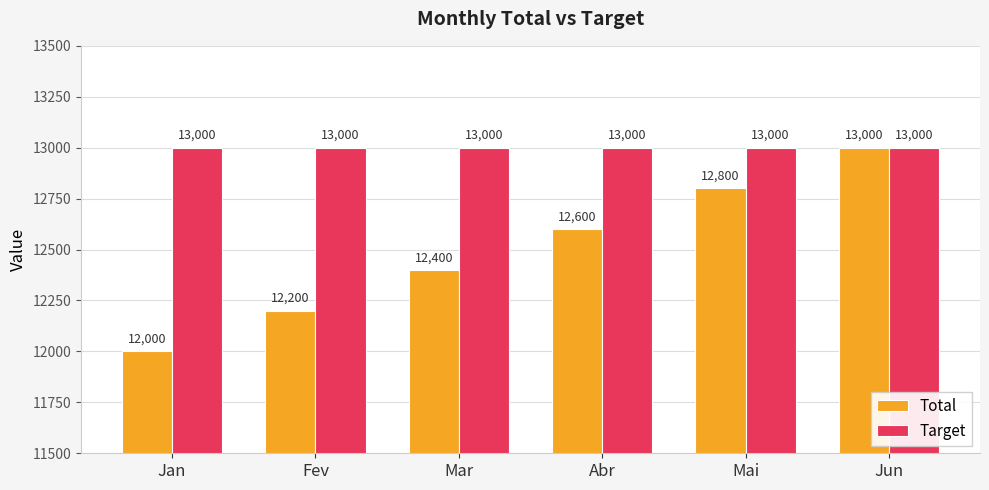

What is the average value of the Target series?

13000